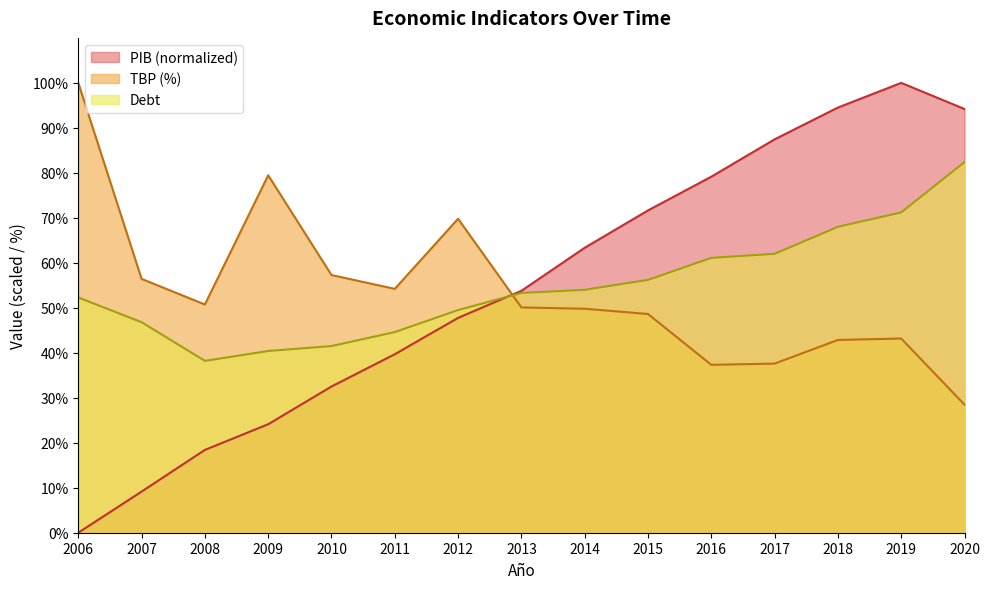

What is the sum of all Debt values?

821.5